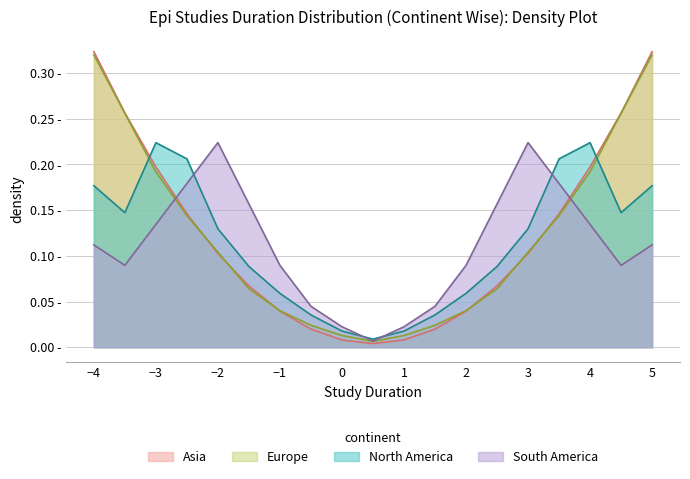

How many data points does each series have?

19